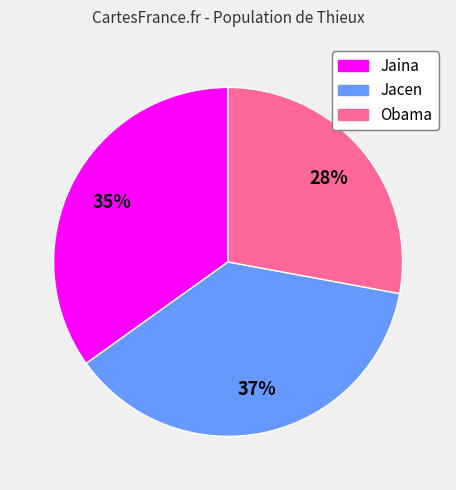

To the nearest percent, what is the average slice percentage?

33%